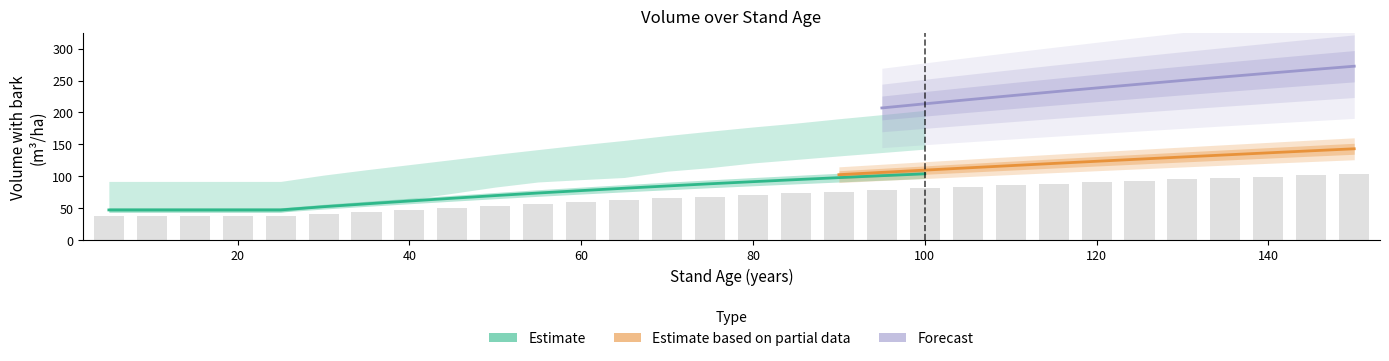

What is the sum of the V_con_corteza_sp2 values at 95 and 5?

156.3